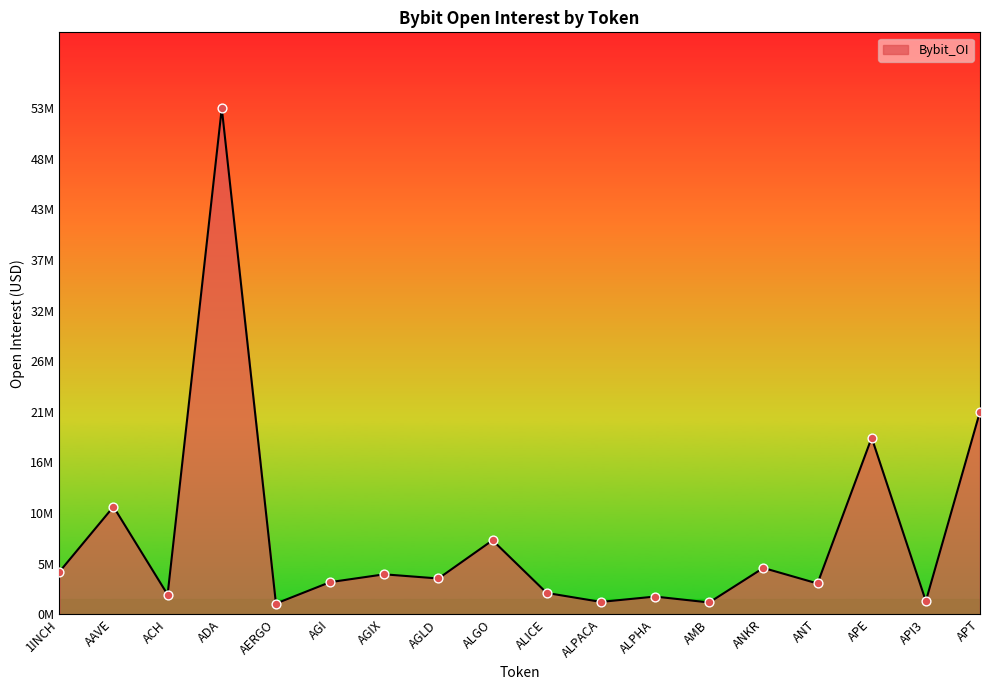

Does the chart have visible grid lines?

No